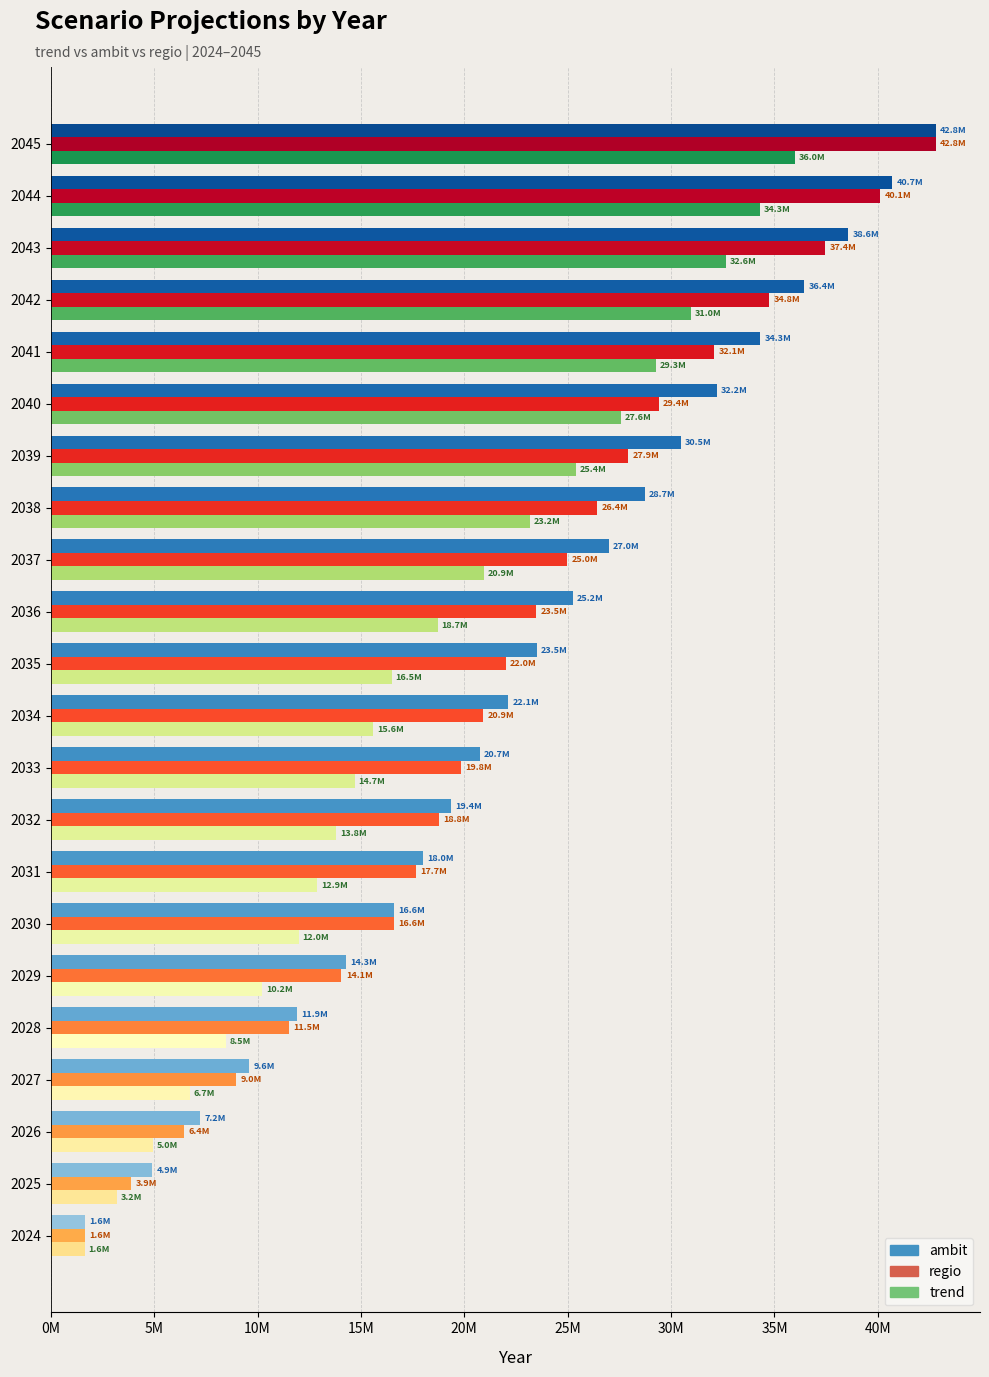

What are all the series names shown in the legend?

ambit, regio, trend